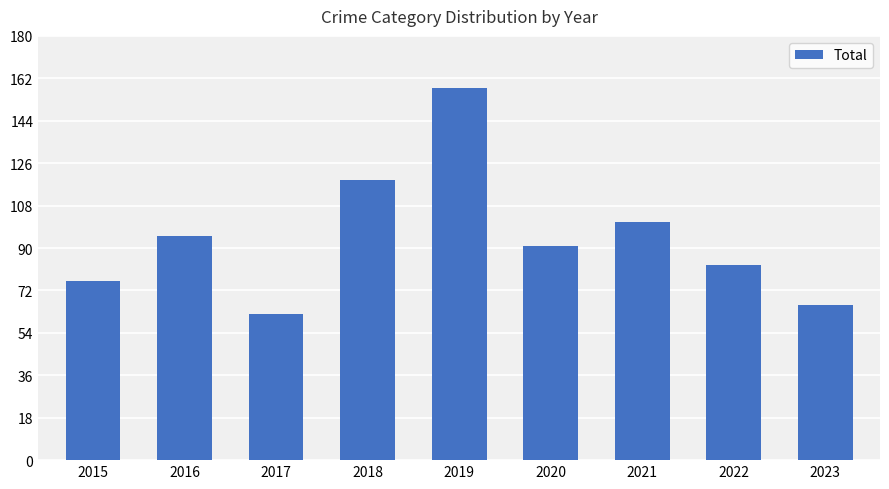

Approximately how many times larger is the value at 2015 compared to 2019?

0.5